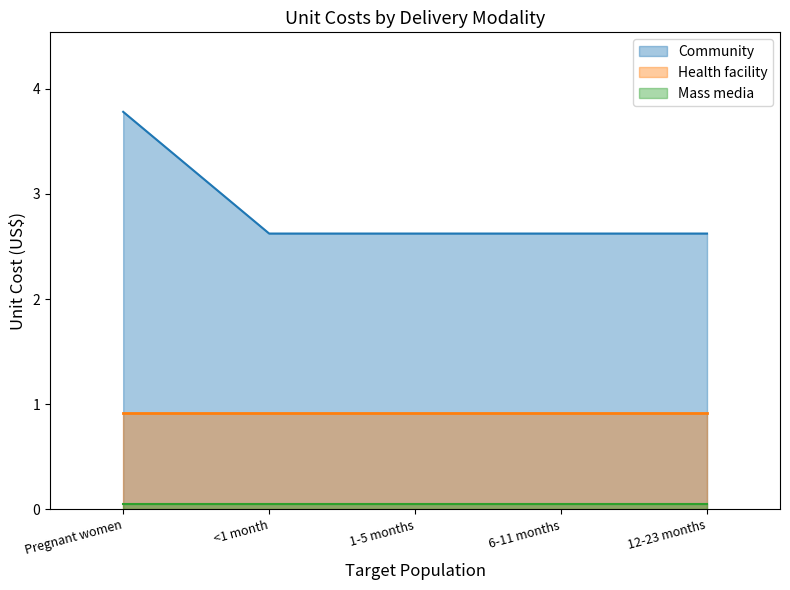

Read the Mass media value at Pregnant women.

0.1